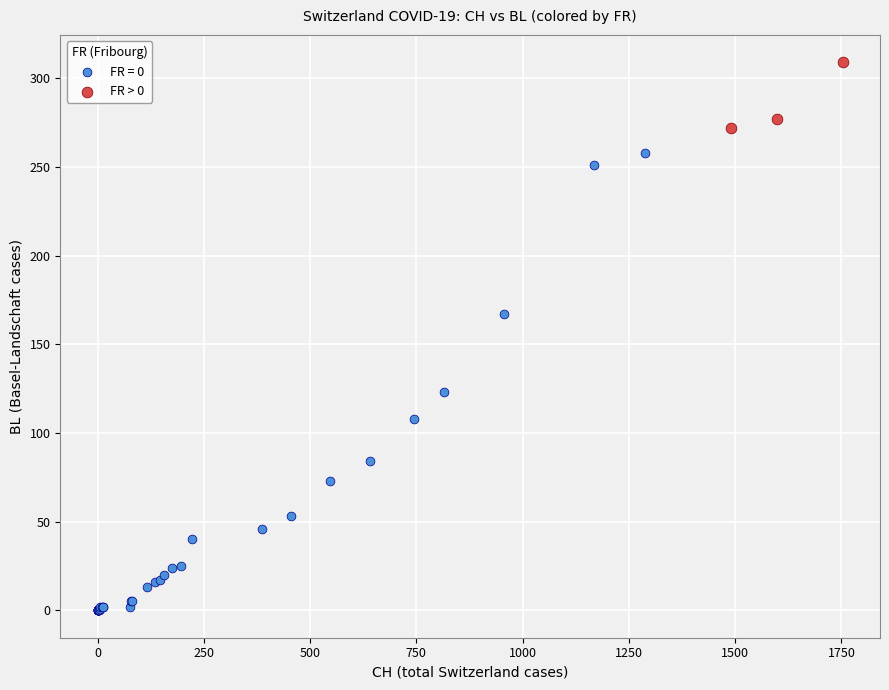

Which series contains the highest Y value?

FR > 0